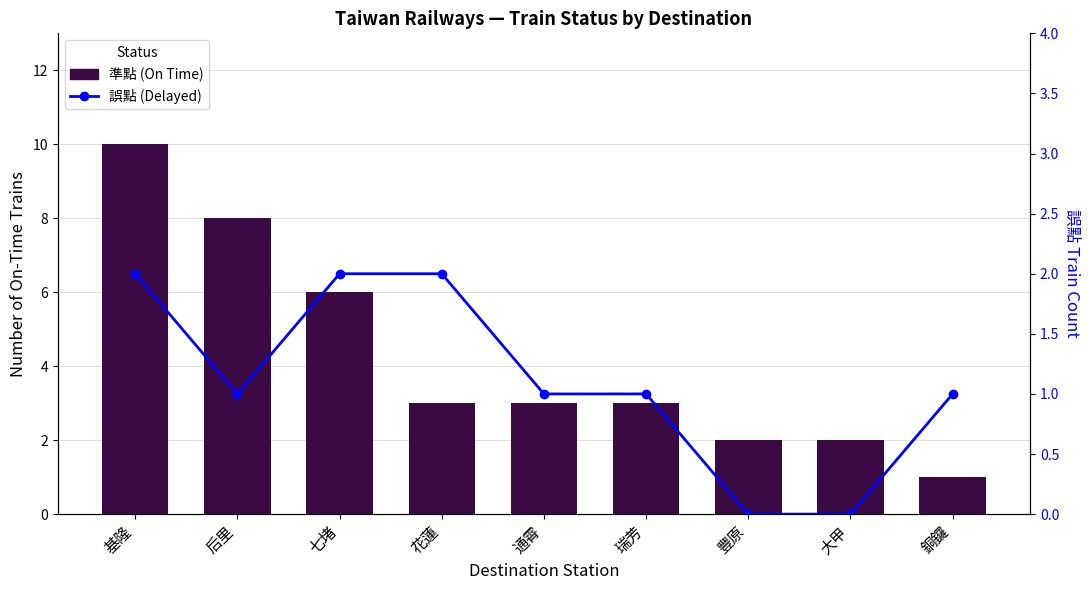

What is the sum of the 準點 (On Time) values at 基隆 and 花蓮?

13